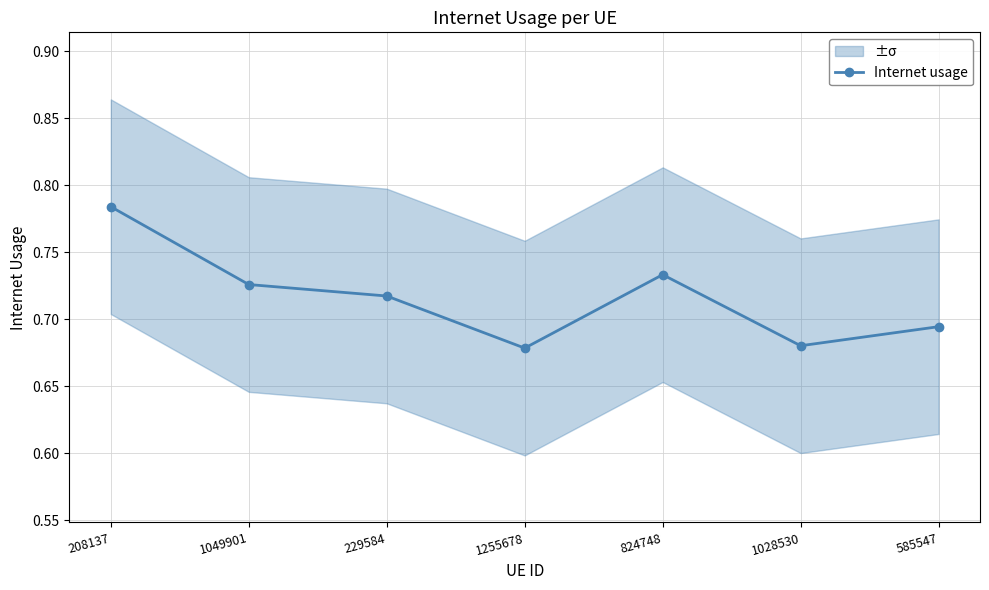

What is the sum of all values?

5.0